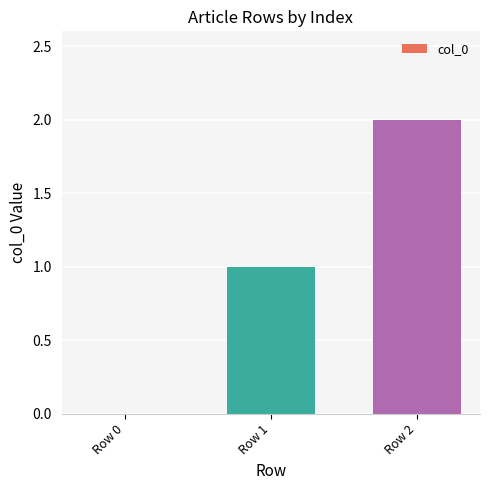

Reading left to right, list all the values displayed in this chart.

Row 0=0	Row 1=1	Row 2=2